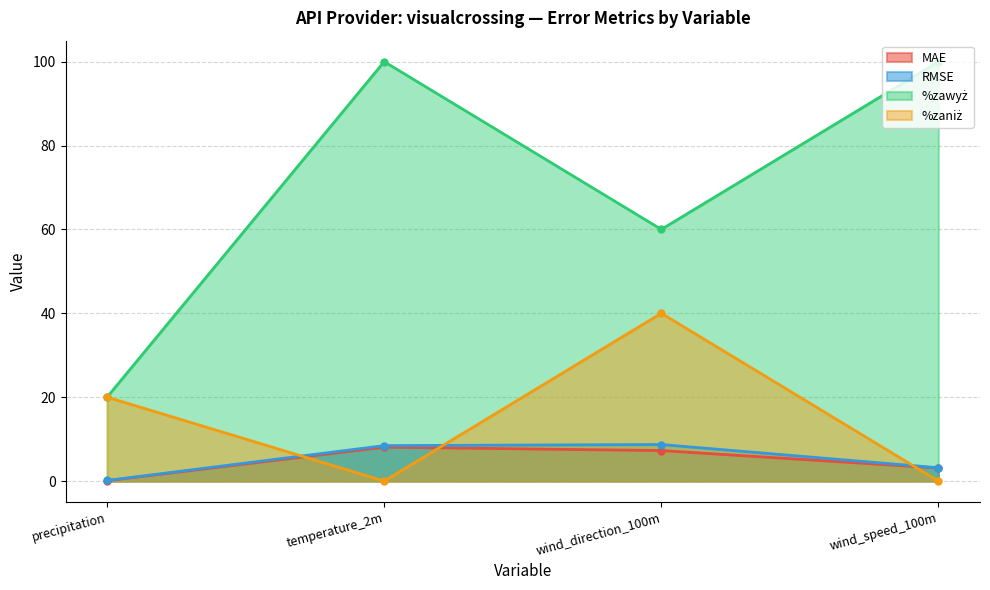

Which category has the lowest value across all series?

temperature_2m